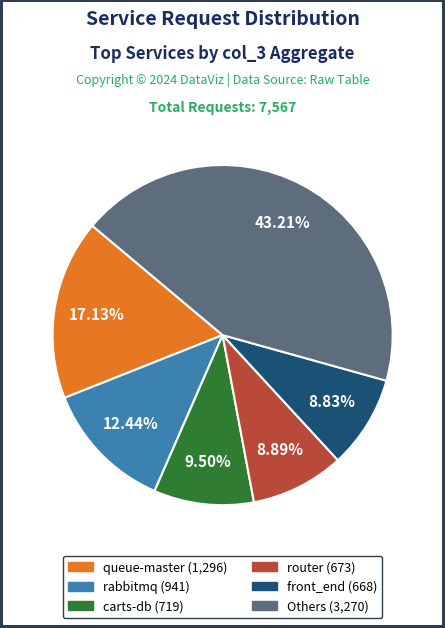

Is there any slice that represents more than half of the pie?

No